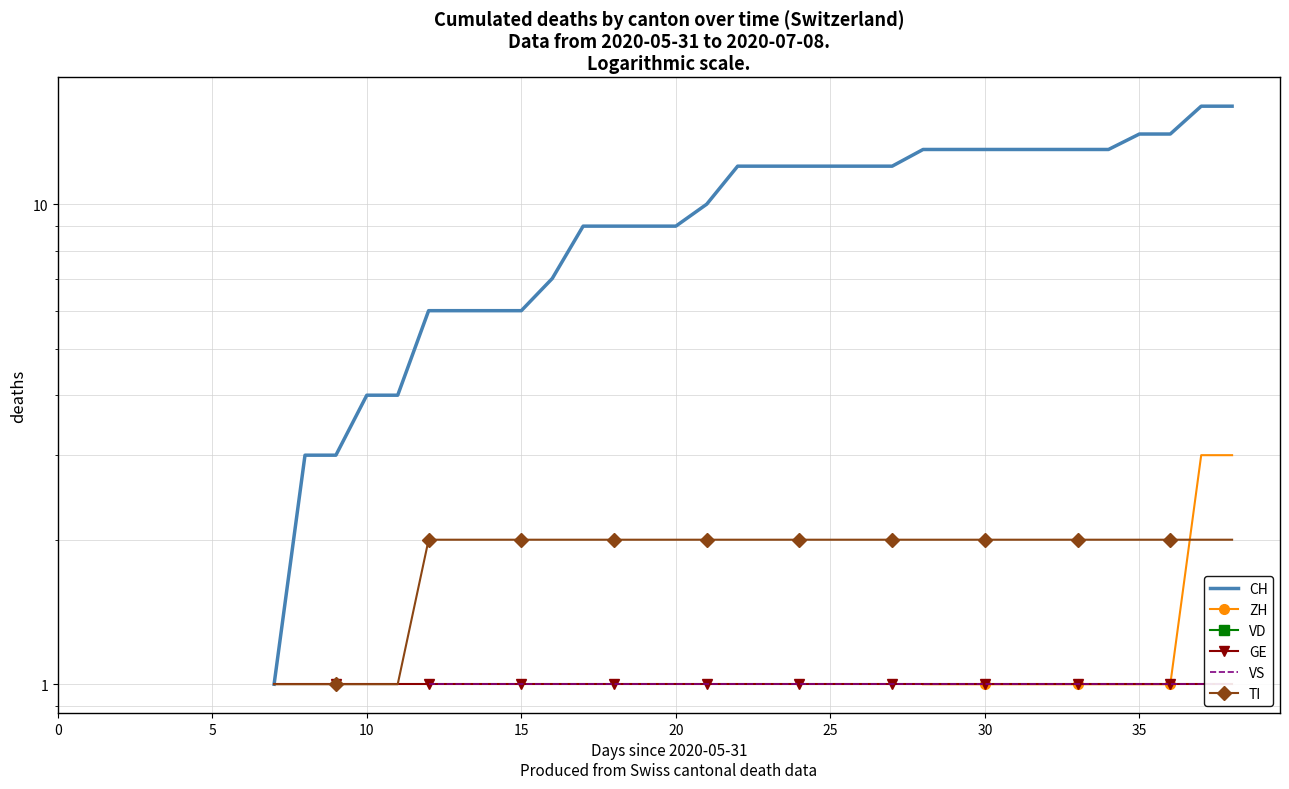

The VS series shows 1.7 at 27. True or false?

False